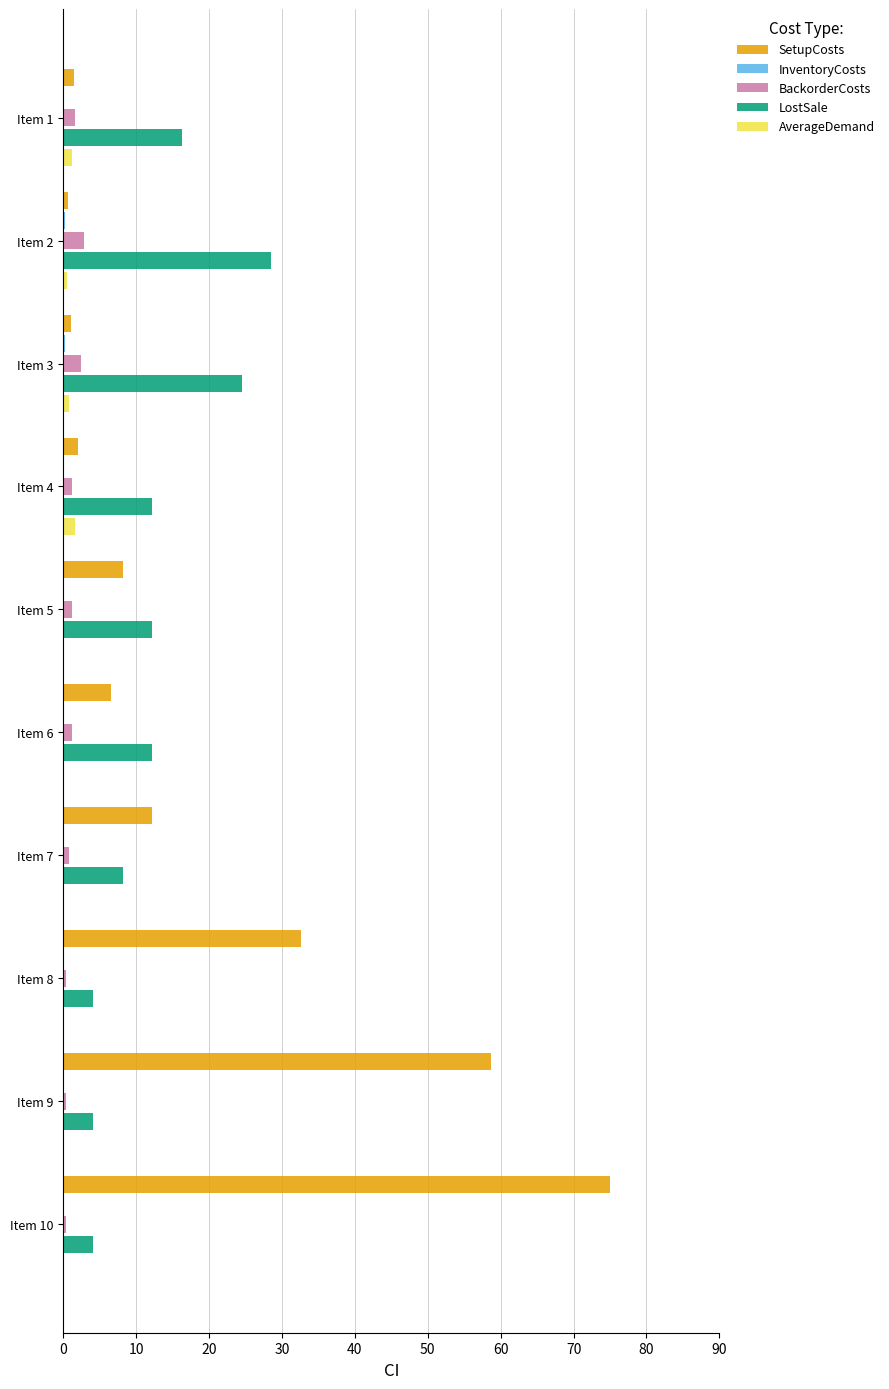

The LostSale series shows 24.5 at Item 3. True or false?

True